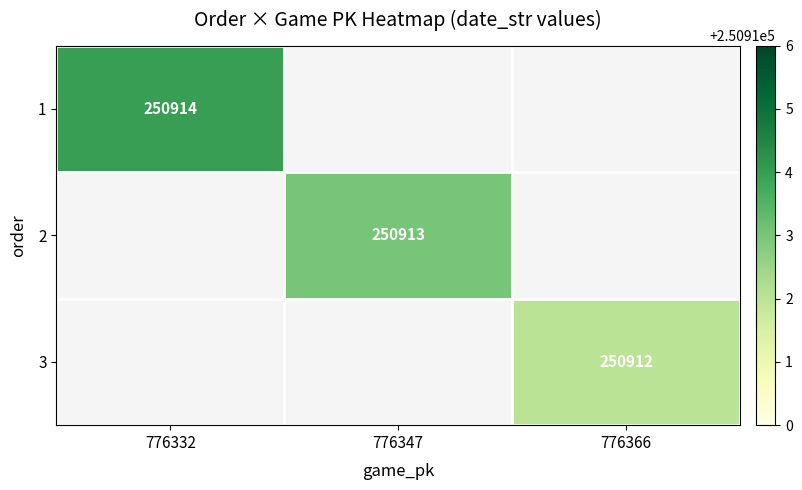

What is the smallest value displayed?

250912.0